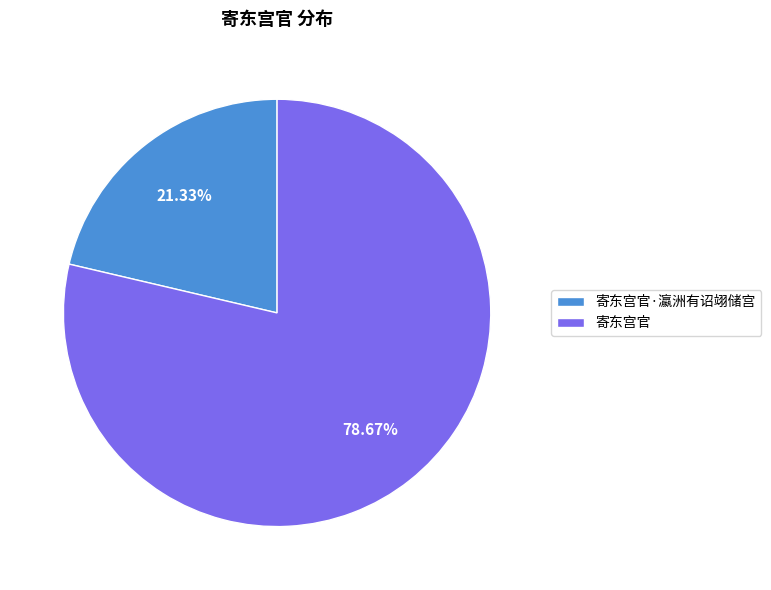

What percentage is the 寄东宫官·瀛洲有诏翊储宫 slice, to the nearest percent?

21%